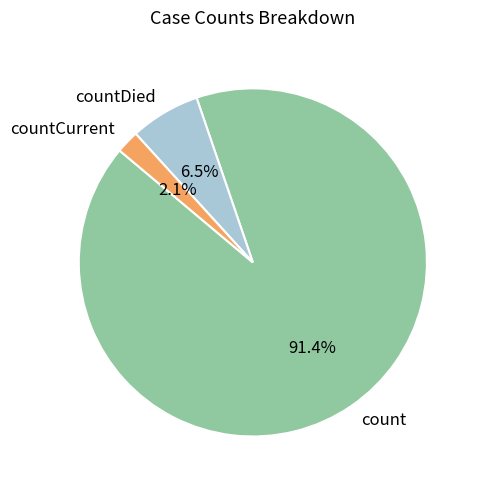

Which category has the smallest portion of the pie?

countCurrent